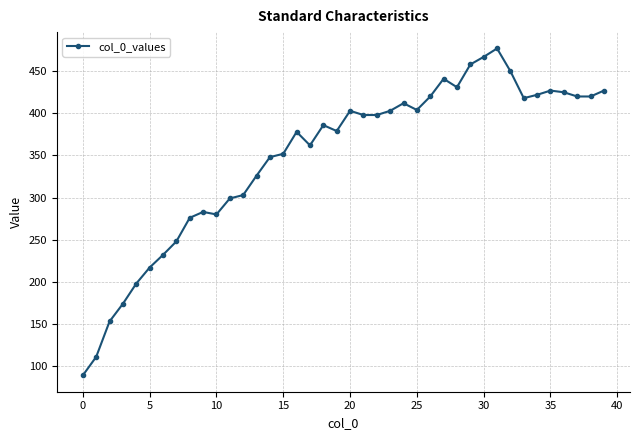

What is the minimum value shown in the chart?

89